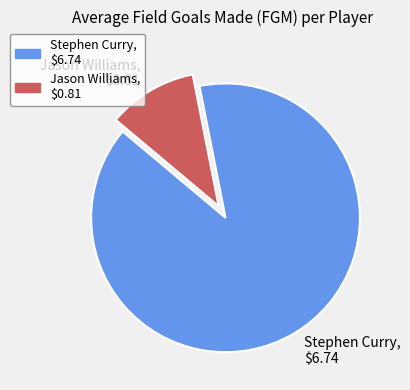

Is it true that Stephen Curry is 99% of the pie?

False